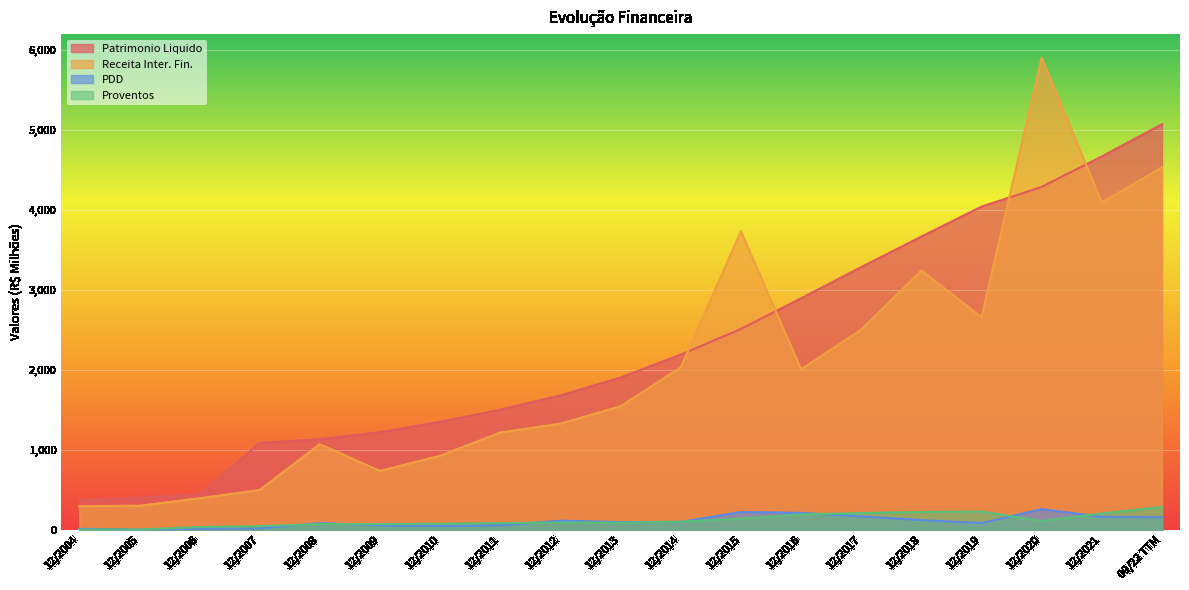

At how many categories does at least one series exceed 4368?

3